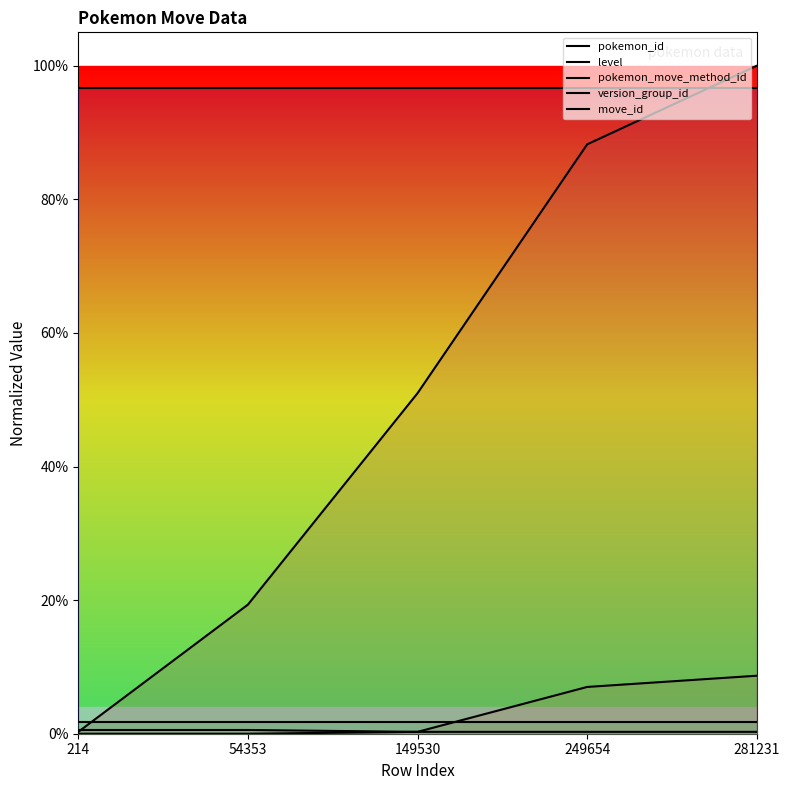

Reading left to right, what are all the values shown in this chart?

pokemon_id: 0.0	0.2	0.5	0.9	1.0
level: 0.0	0.0	0.0	0.1	0.1
pokemon_move_method_id: 0.0	0.0	0.0	0.0	0.0
version_group_id: 0.0	0.0	0.0	0.0	0.0
move_id: 1.0	1.0	1.0	1.0	1.0